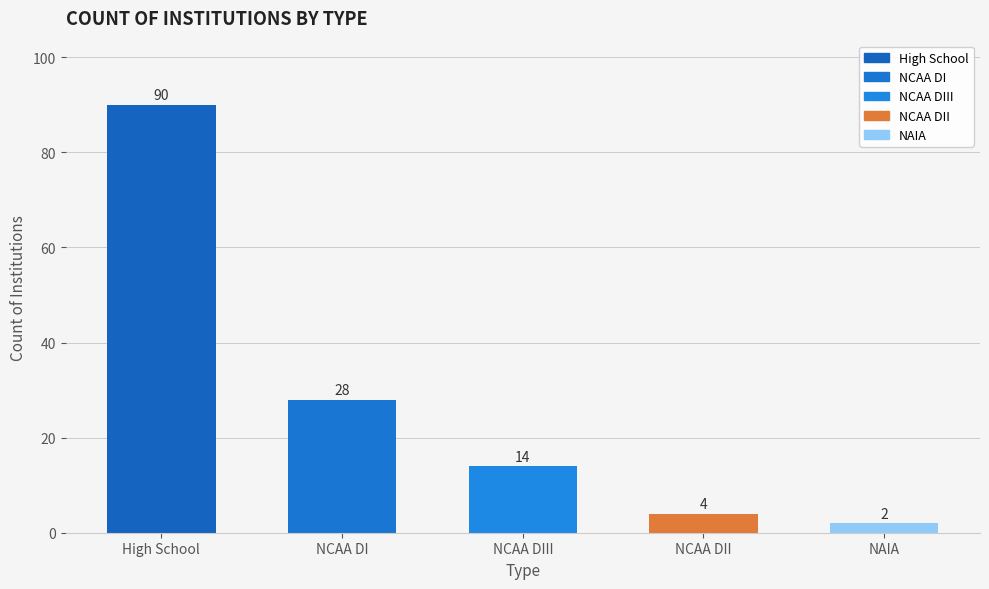

How many bars are there in total?

5